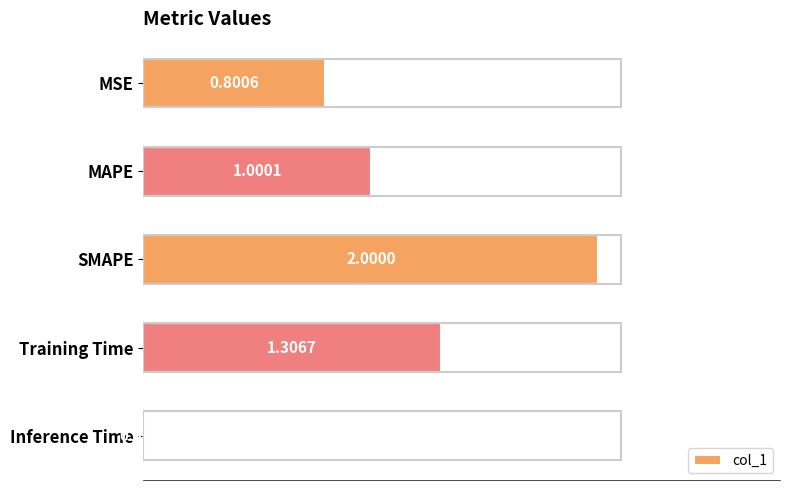

Between SMAPE and MAPE, which is larger?

SMAPE